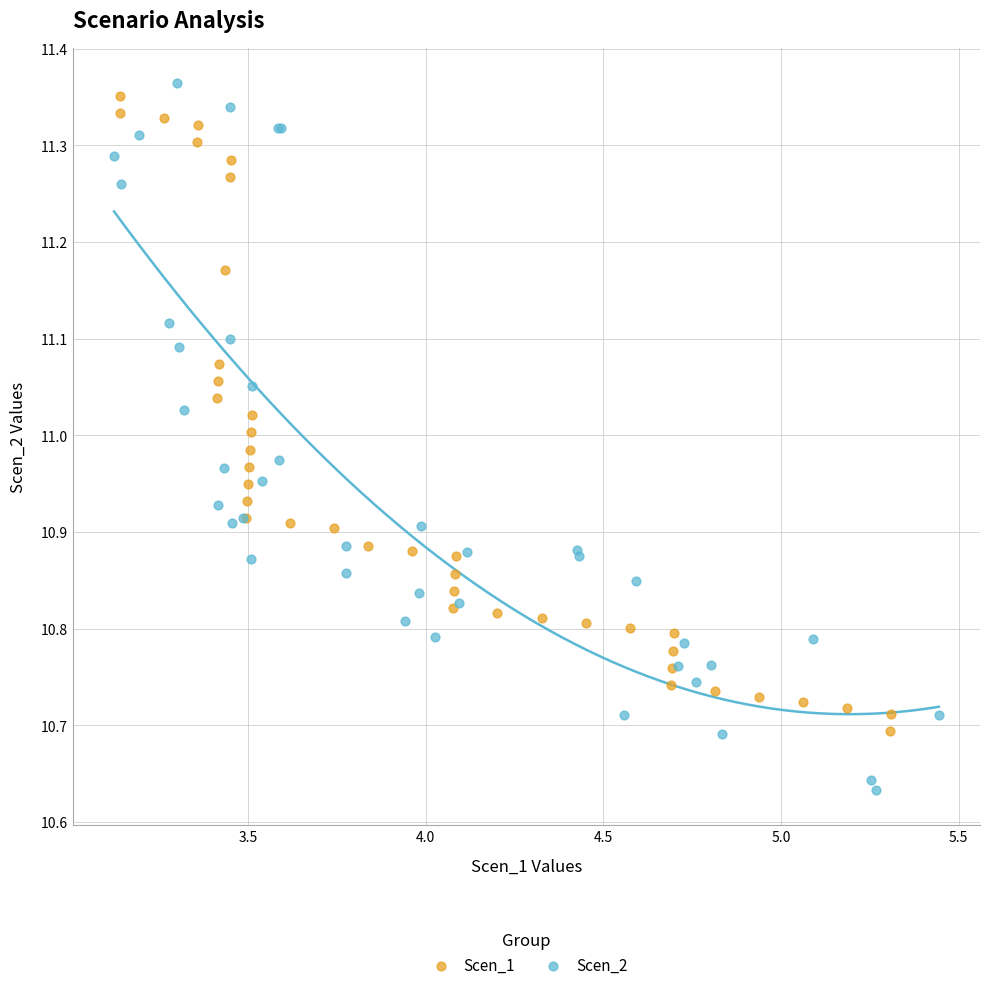

Which series has the widest spread of Y values?

Scen_2